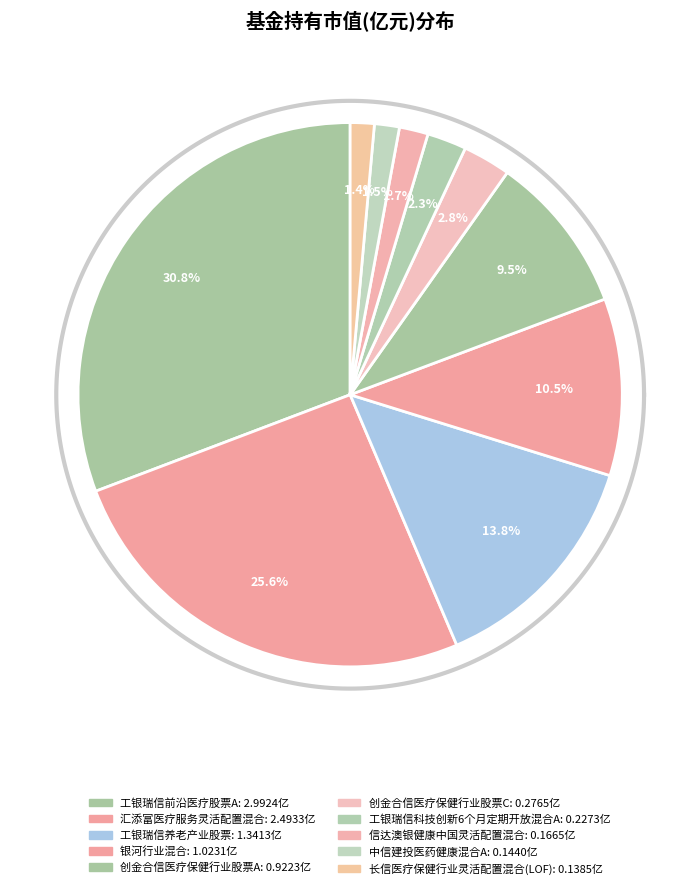

The 信达澳银健康中国灵活配置混合 slice represents 2% of the pie. True or false?

True